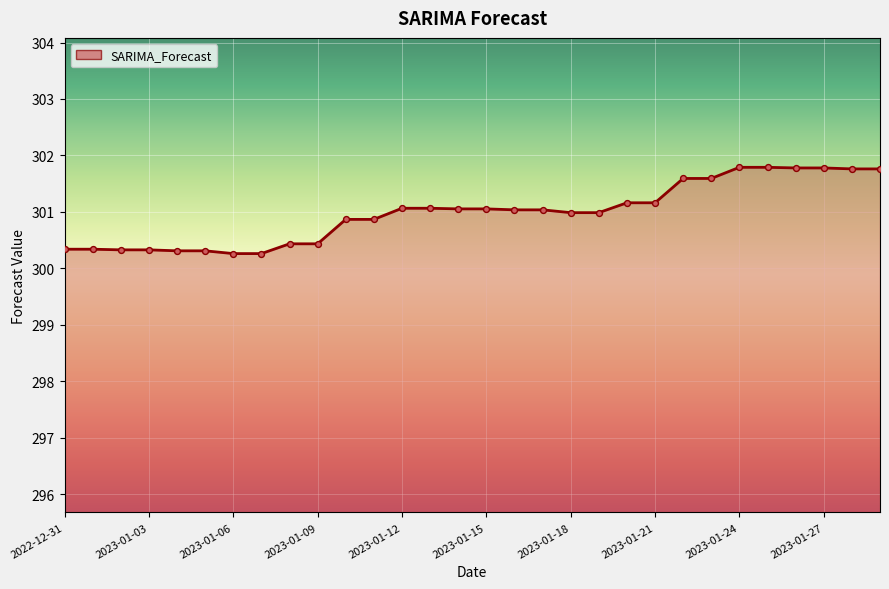

What is the difference between the maximum and minimum values?

1.5